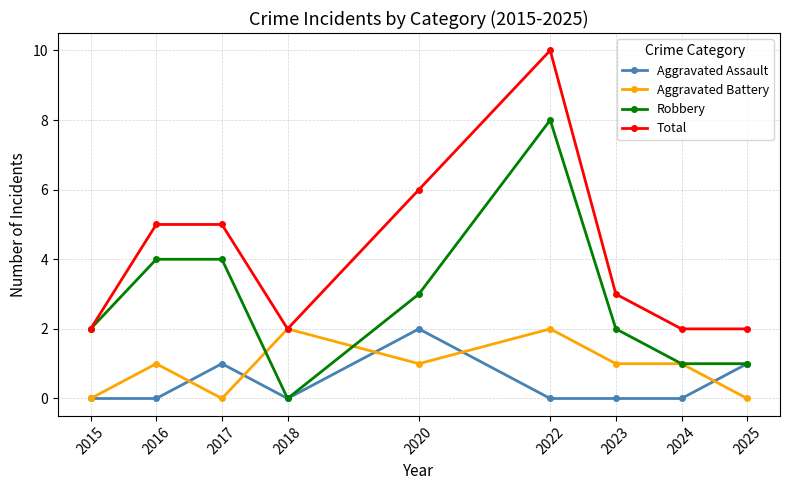

True or false: Aggravated Battery has a value of 1 at 2024.

True